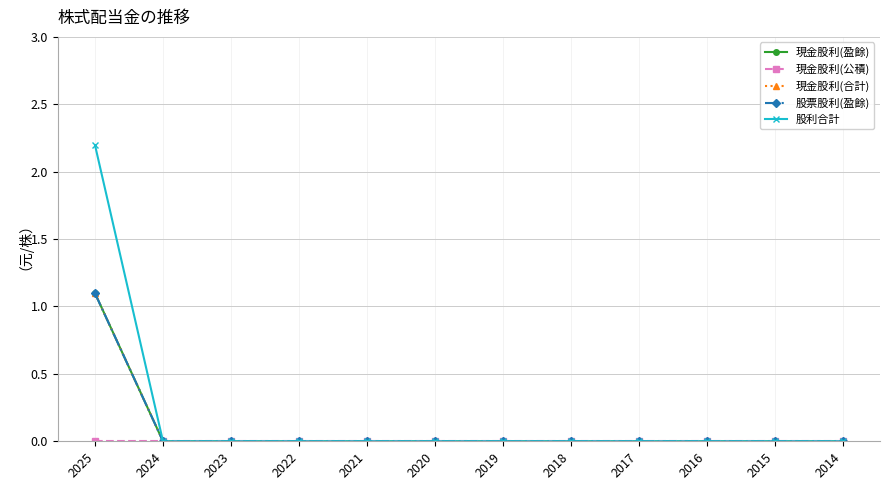

True or false: 現金股利(合計) and 股利合計 cross at least once.

False